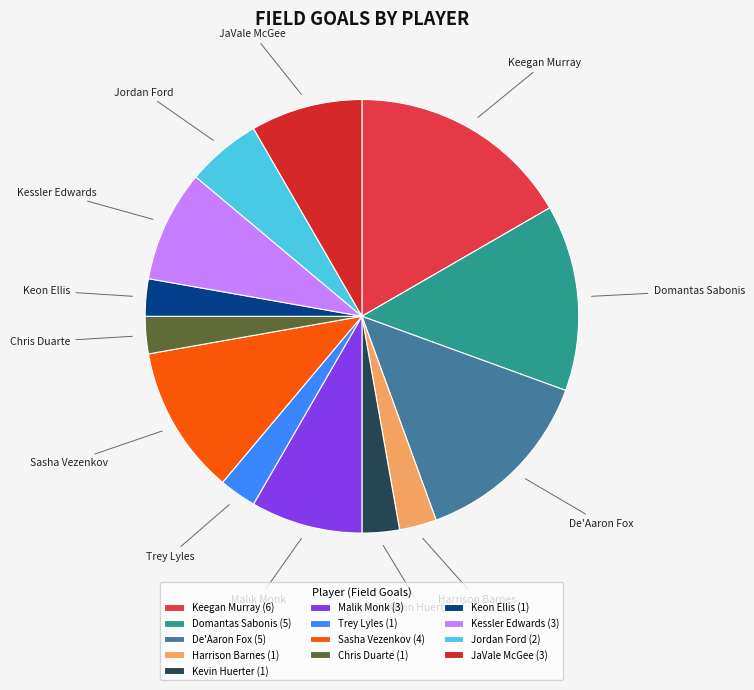

Between Keegan Murray and Keon Ellis, which is larger?

Keegan Murray